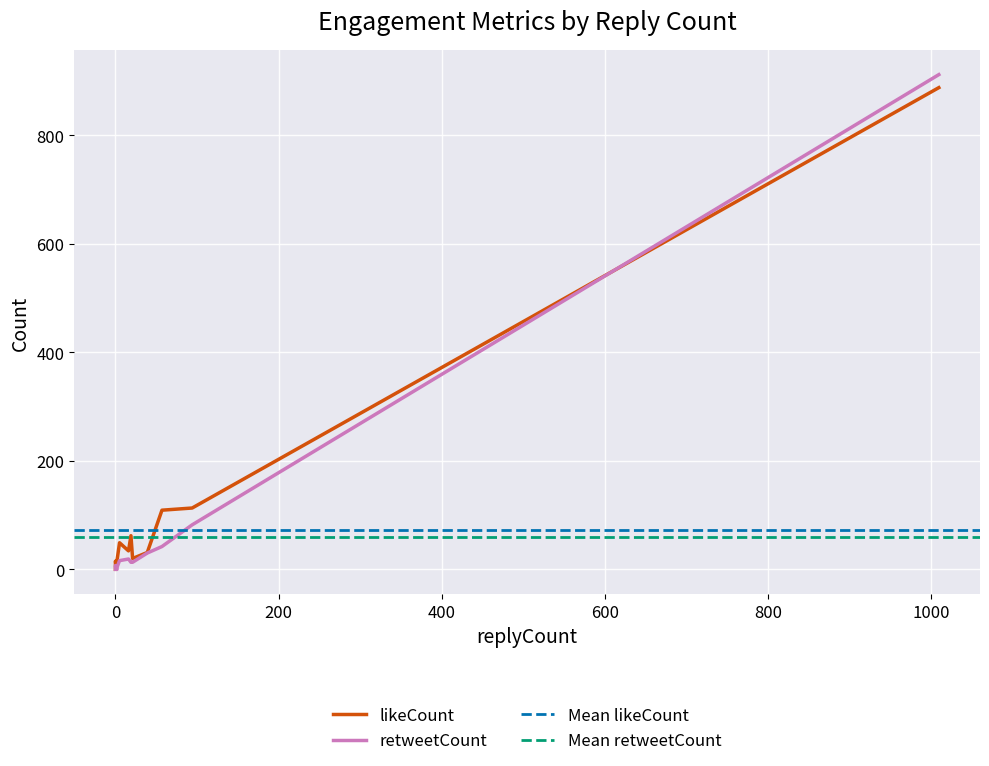

True or false: likeCount has a value of 30 at 2.

False